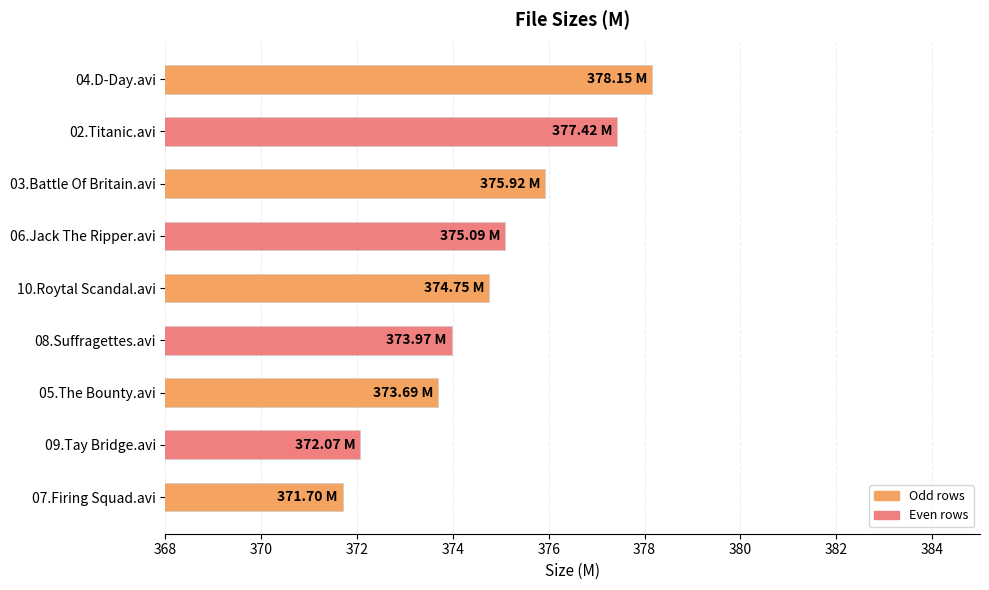

What is the change in value from 06.Jack The Ripper.avi to 05.The Bounty.avi?

-1.4